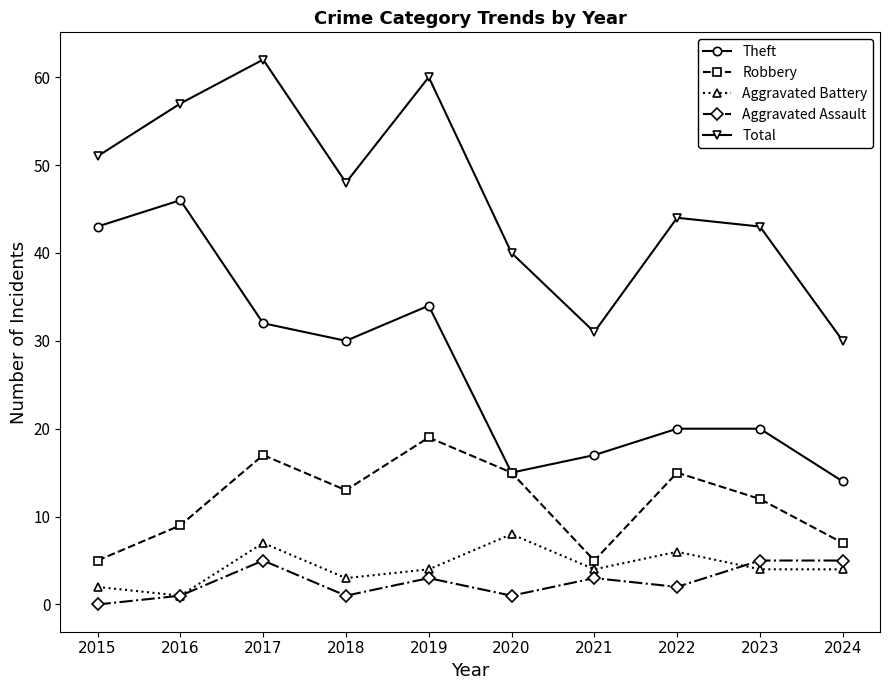

How many categories are shown in the chart?

10